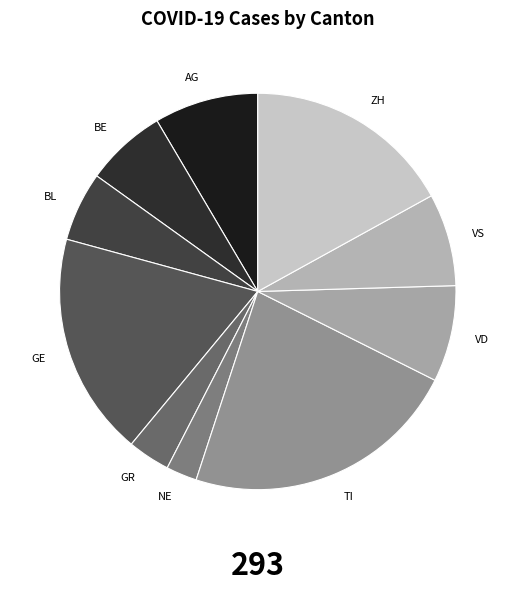

Is it true that AG is 8% of the pie?

True